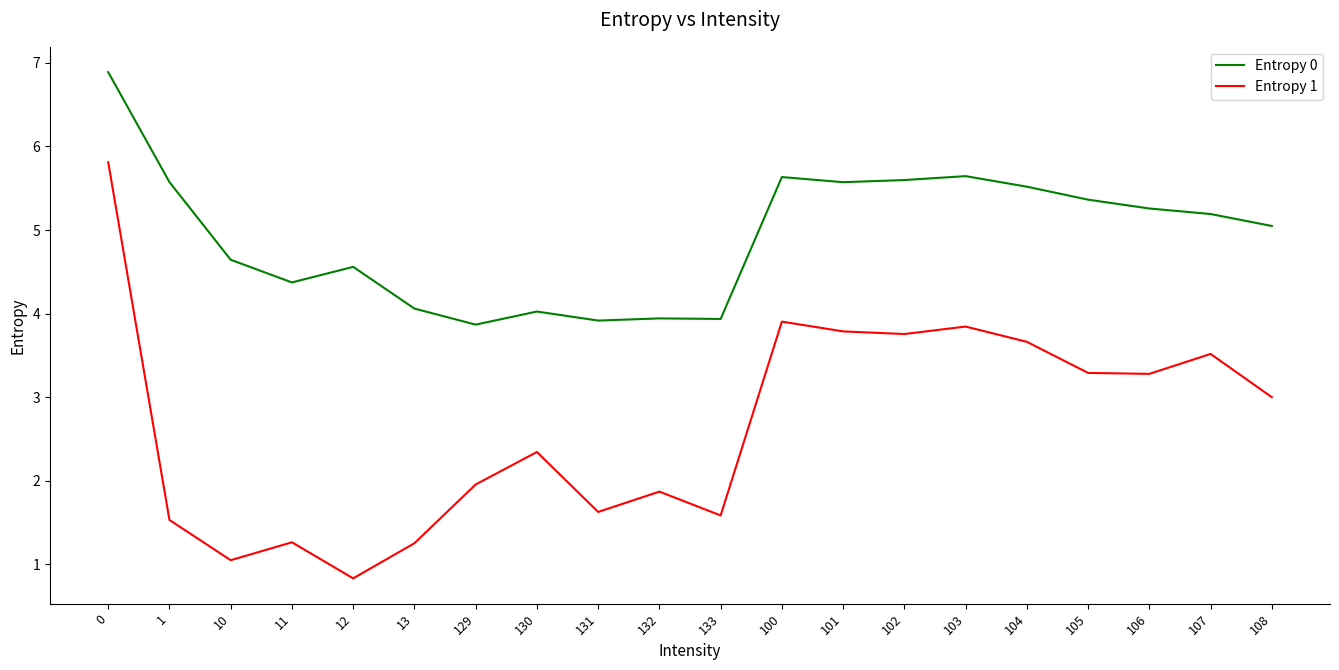

How many values in the Entropy 0 series are below 5?

9